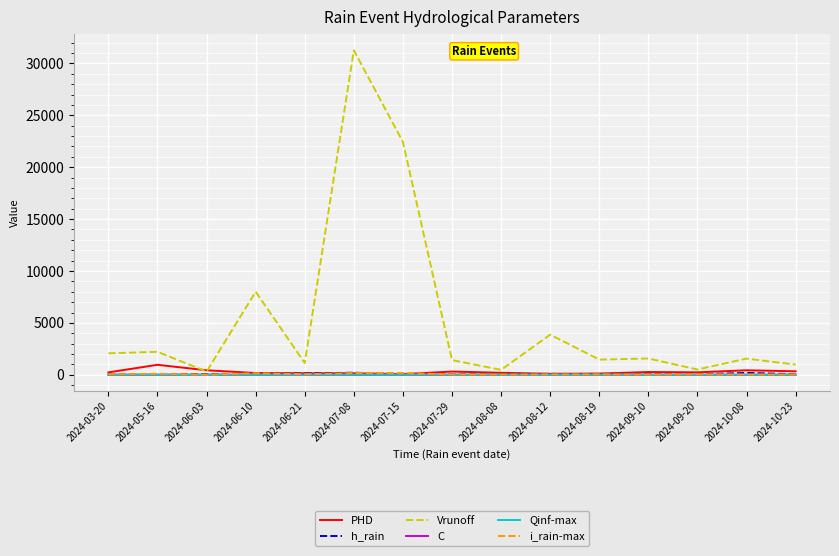

At how many categories does at least one series exceed 22131?

2